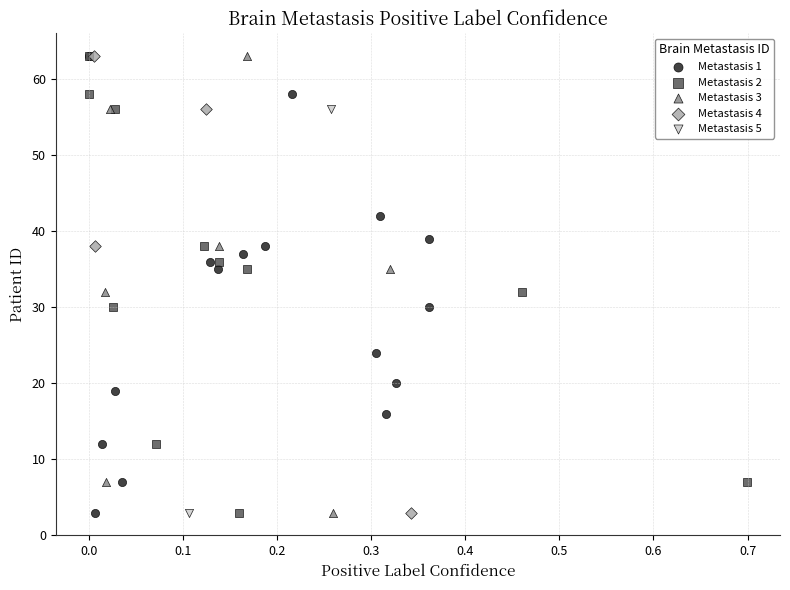

What are all the series names shown in the legend?

Metastasis 1, Metastasis 2, Metastasis 3, Metastasis 4, Metastasis 5